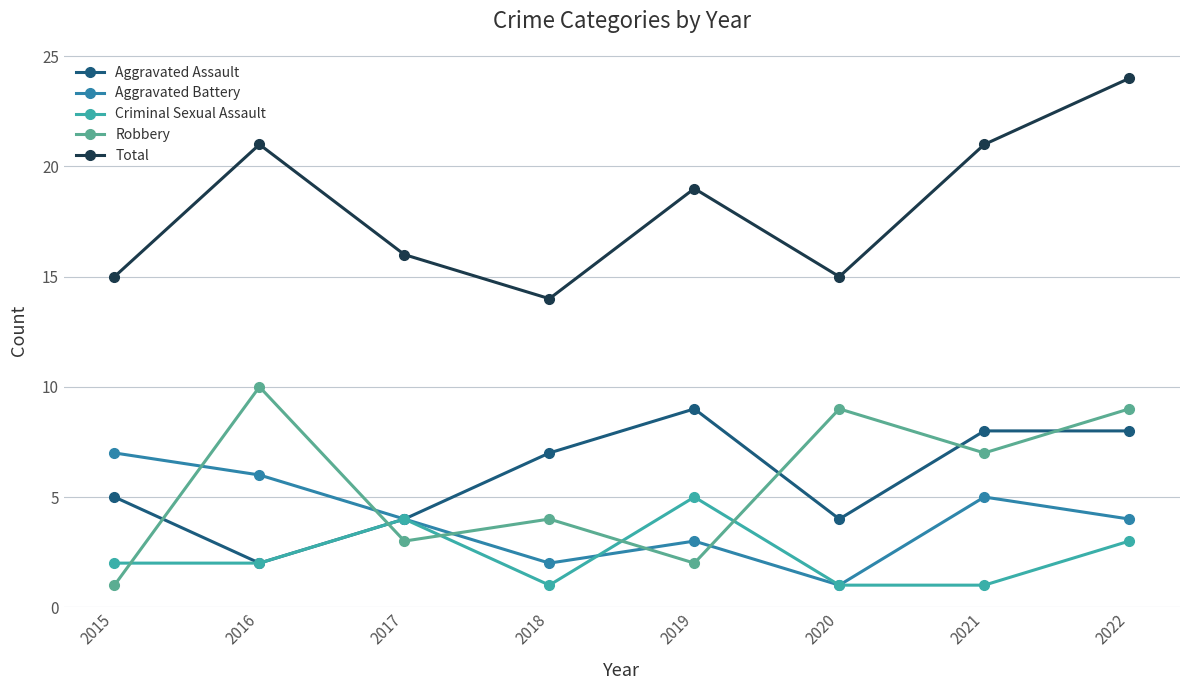

What is the difference between the Aggravated Assault values at 2017 and 2015?

1